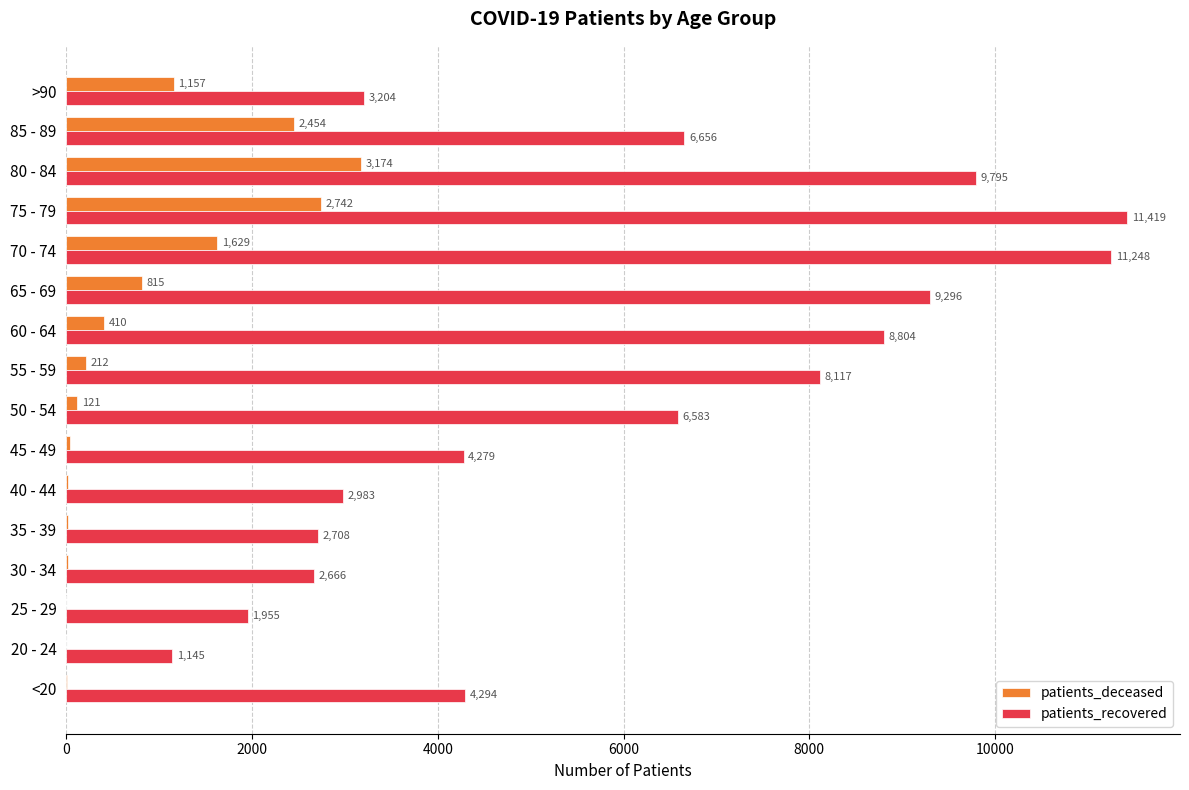

At which label does patients_recovered reach its peak?

75 - 79